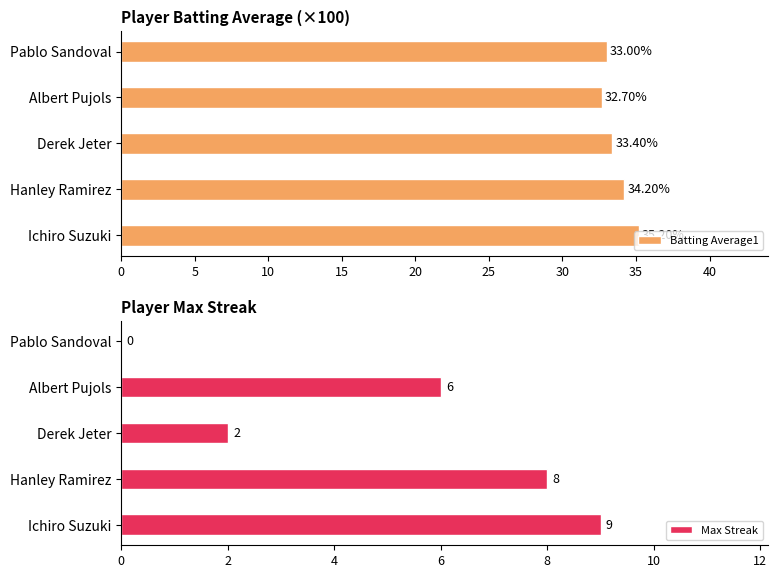

Reading left to right, transcribe all the data shown in this chart.

Batting Average1: 35.2	34.2	33.4	32.7	33.0
Max Streak: 9.0	8.0	2.0	6.0	0.0